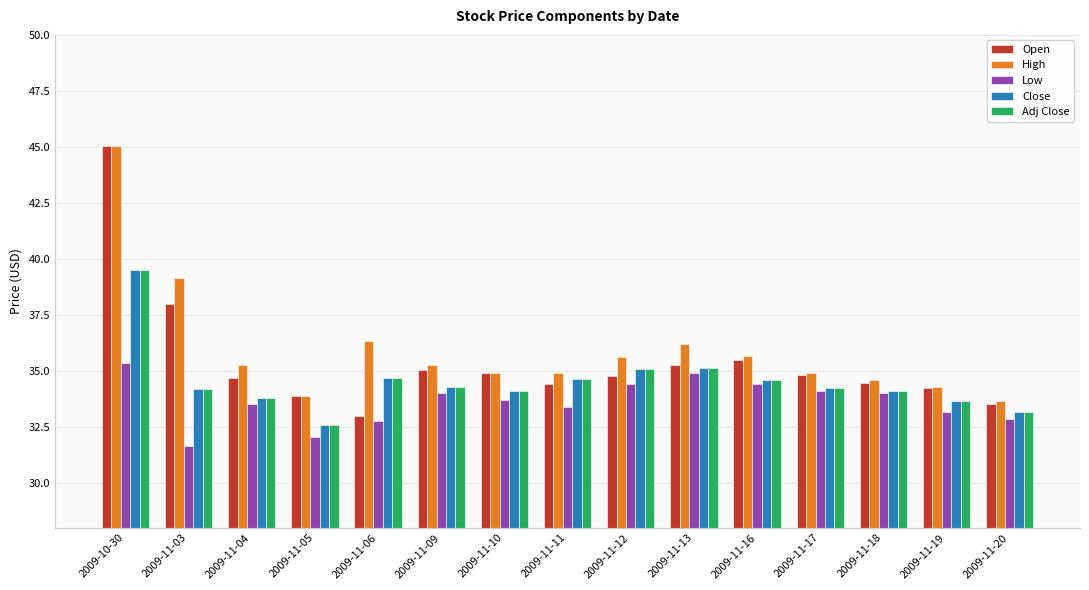

Which series has the largest range (max minus min)?

Open